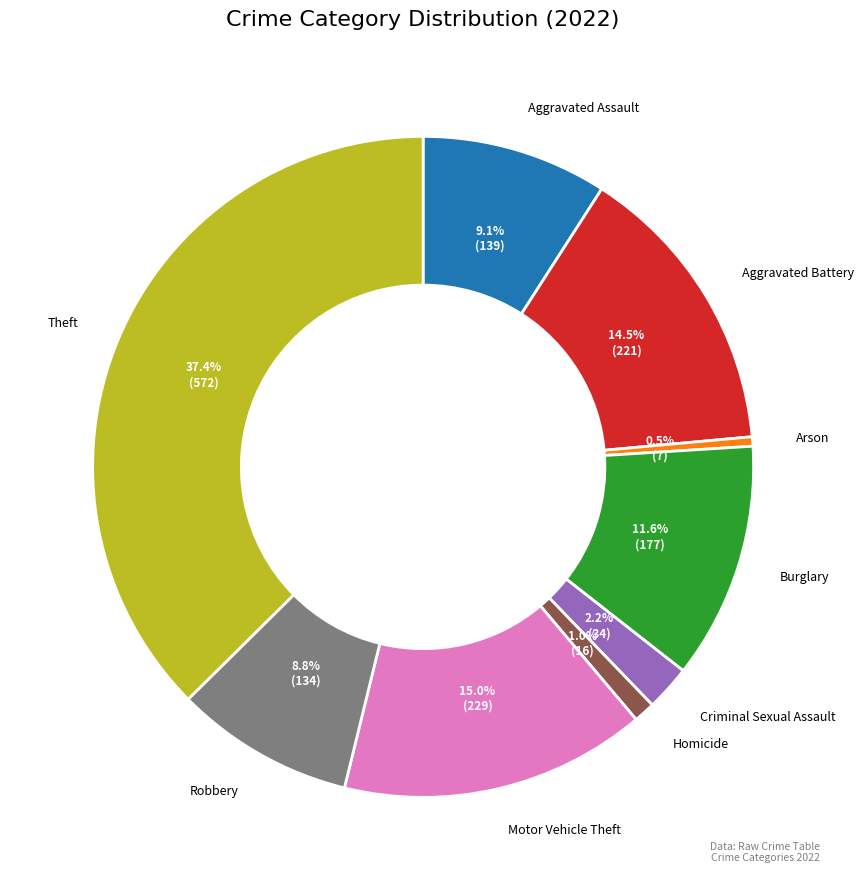

Is the sum of Burglary and Aggravated Assault greater than half?

No